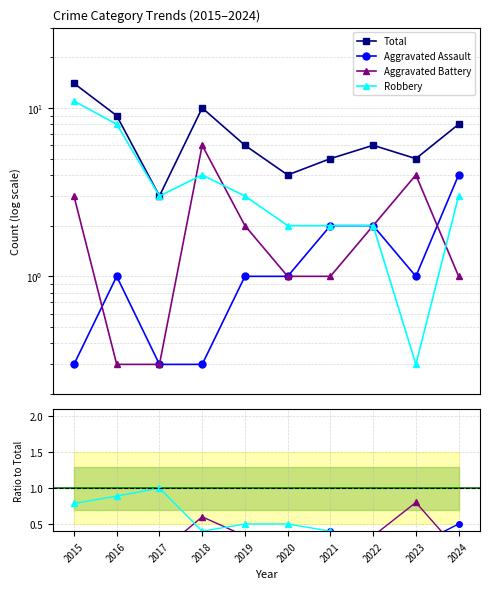

Reading left to right, list all the values displayed in this chart.

Aggravated Assault: 2015=0.3	2016=1.0	2017=0.3	2018=0.3	2019=1.0	2020=1.0	2021=2.0	2022=2.0	2023=1.0	2024=4.0
Aggravated Battery: 2015=3.0	2016=0.3	2017=0.3	2018=6.0	2019=2.0	2020=1.0	2021=1.0	2022=2.0	2023=4.0	2024=1.0
Robbery: 2015=11.0	2016=8.0	2017=3.0	2018=4.0	2019=3.0	2020=2.0	2021=2.0	2022=2.0	2023=0.3	2024=3.0
Total: 2015=14.0	2016=9.0	2017=3.0	2018=10.0	2019=6.0	2020=4.0	2021=5.0	2022=6.0	2023=5.0	2024=8.0